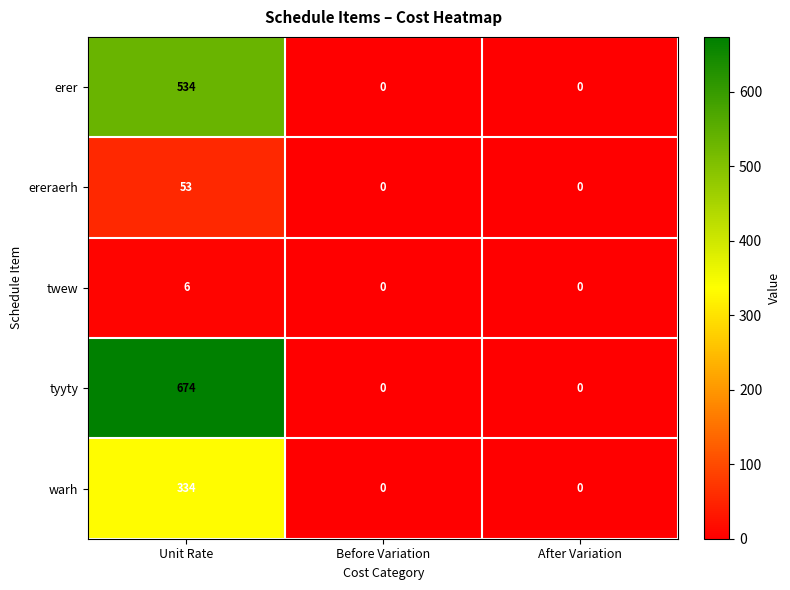

Reading right to left, transcribe all the data shown in this chart.

erer: 0	0	534
ereraerh: 0	0	53
twew: 0	0	6
tyyty: 0	0	674
warh: 0	0	334